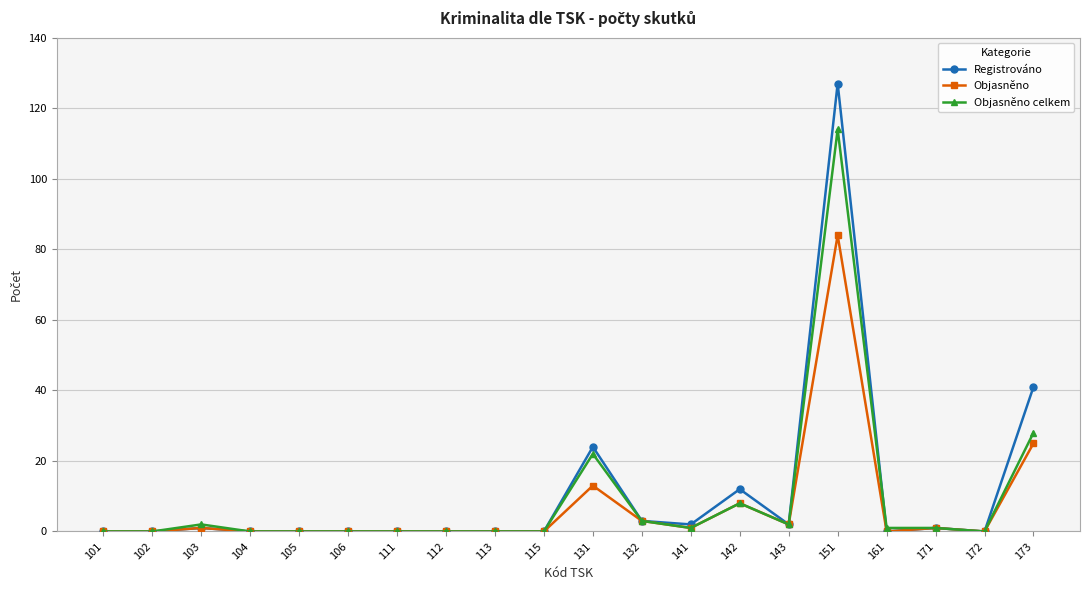

Which series has the widest spread of values?

Registrováno